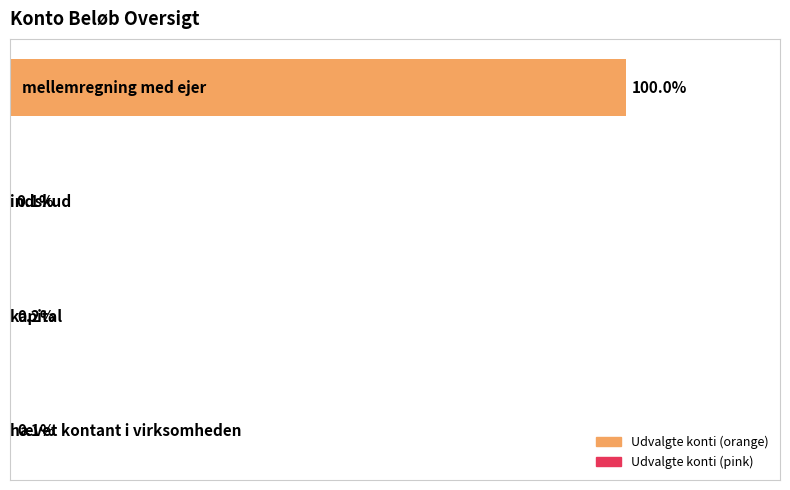

Rank the categories by value from lowest to highest.

1, 3, 2, 0